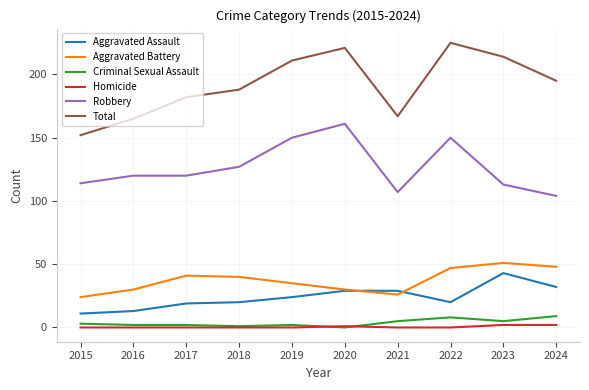

What are all the series names shown in the legend?

Aggravated Assault, Aggravated Battery, Criminal Sexual Assault, Homicide, Robbery, Total